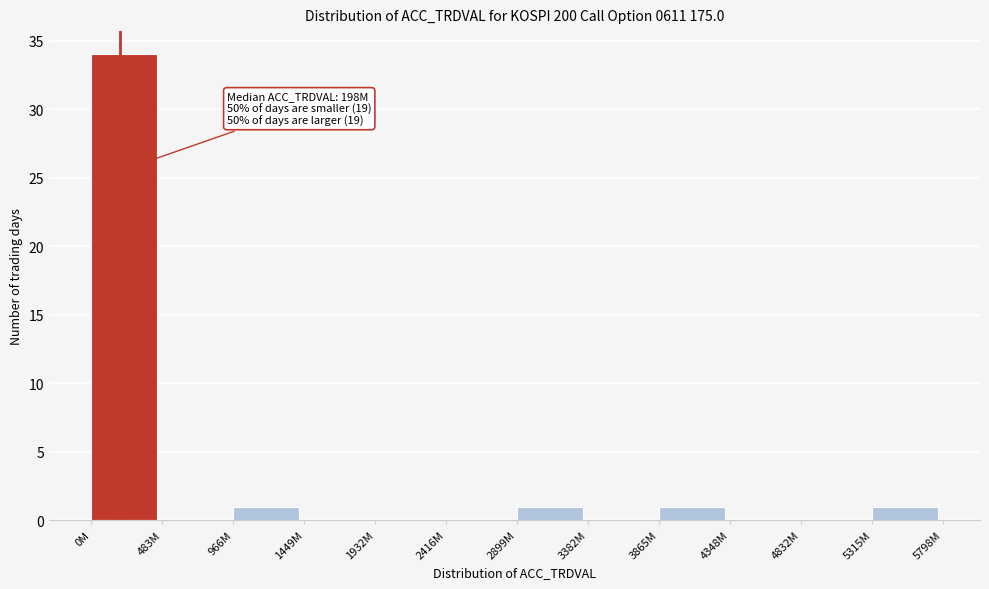

Reading left to right, what are all the values shown in this chart?

0M=34	483M=0	966M=1	1449M=0	1932M=0	2416M=0	2899M=1	3382M=0	3865M=1	4348M=0	4832M=0	5315M=1